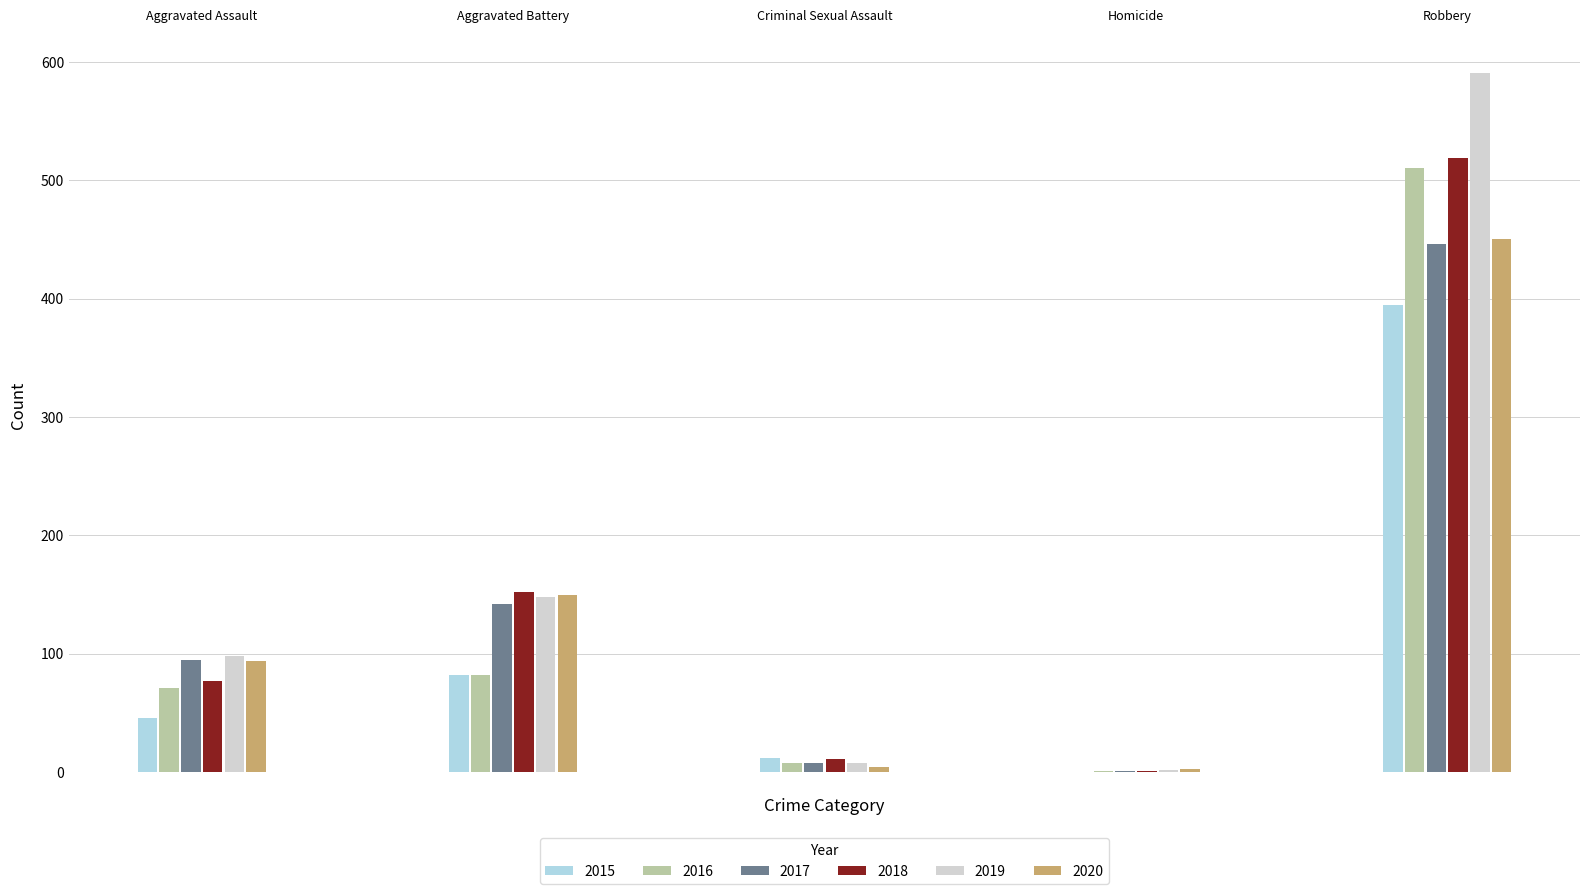

What is the highest value of the 2016 series?

510